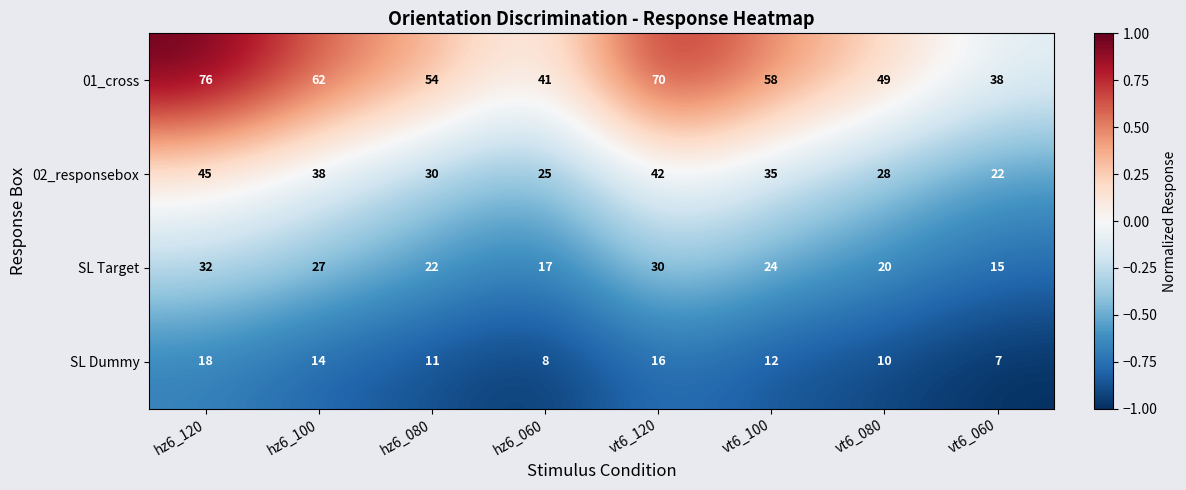

What is the sum of the SL Target values at vt6_060 and vt6_080?

35